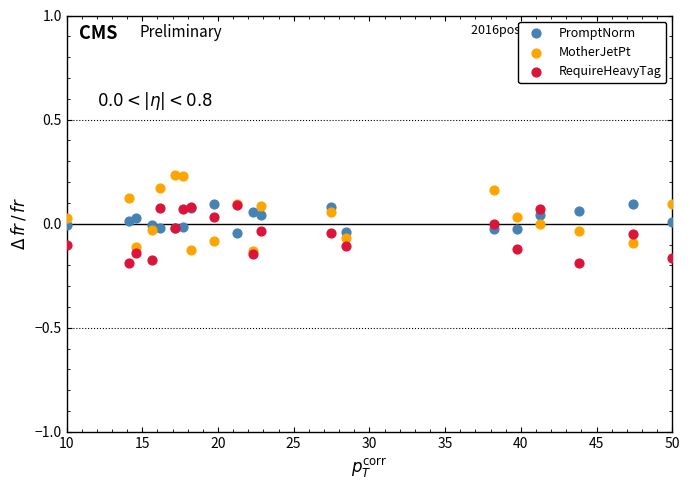

What are all the series names shown in the legend?

PromptNorm, MotherJetPt, RequireHeavyTag